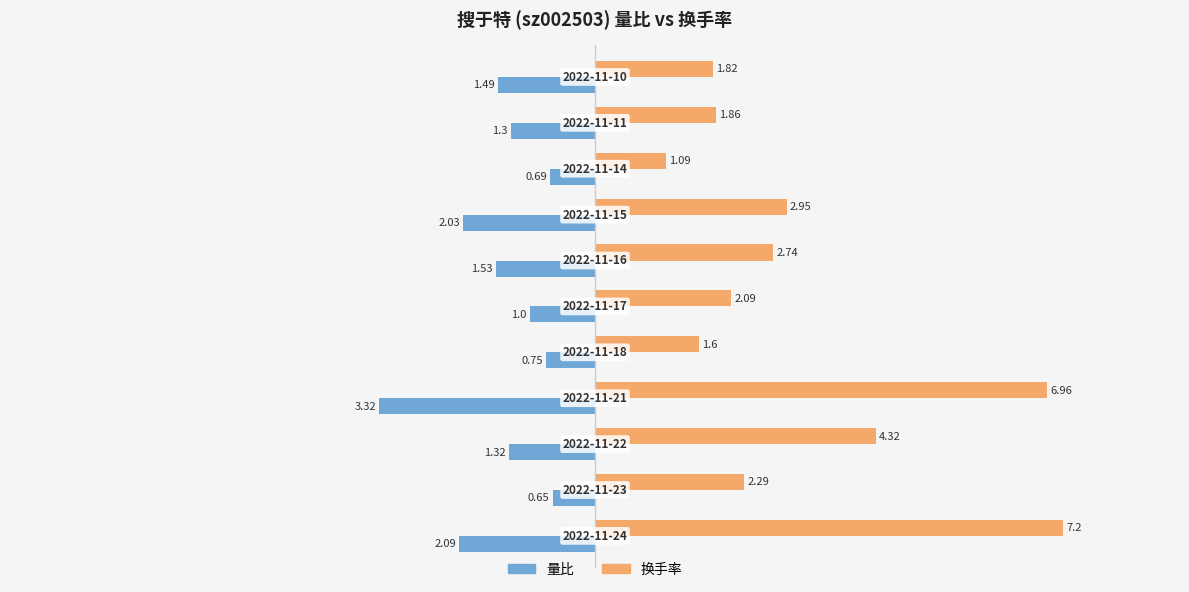

Which series has the largest range (max minus min)?

换手率